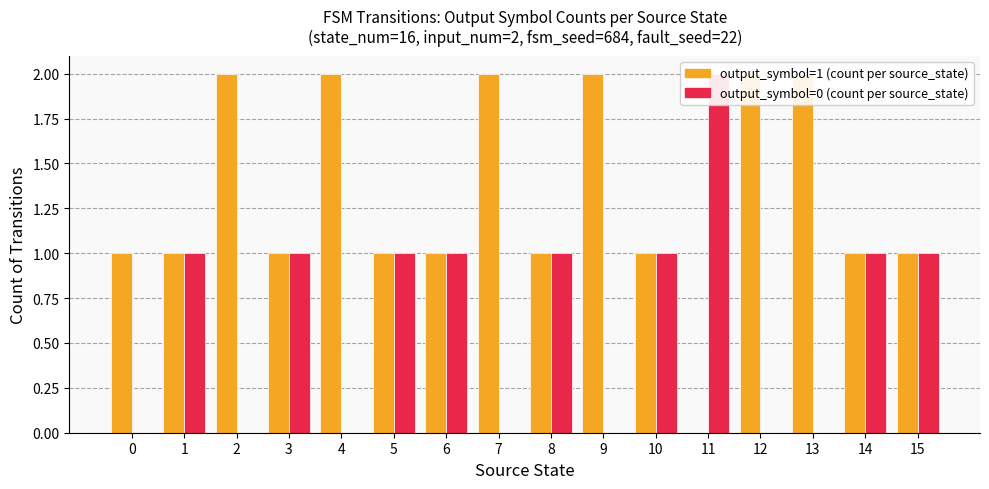

What are all the series names shown in the legend?

output_symbol=1 (count per source_state), output_symbol=0 (count per source_state)